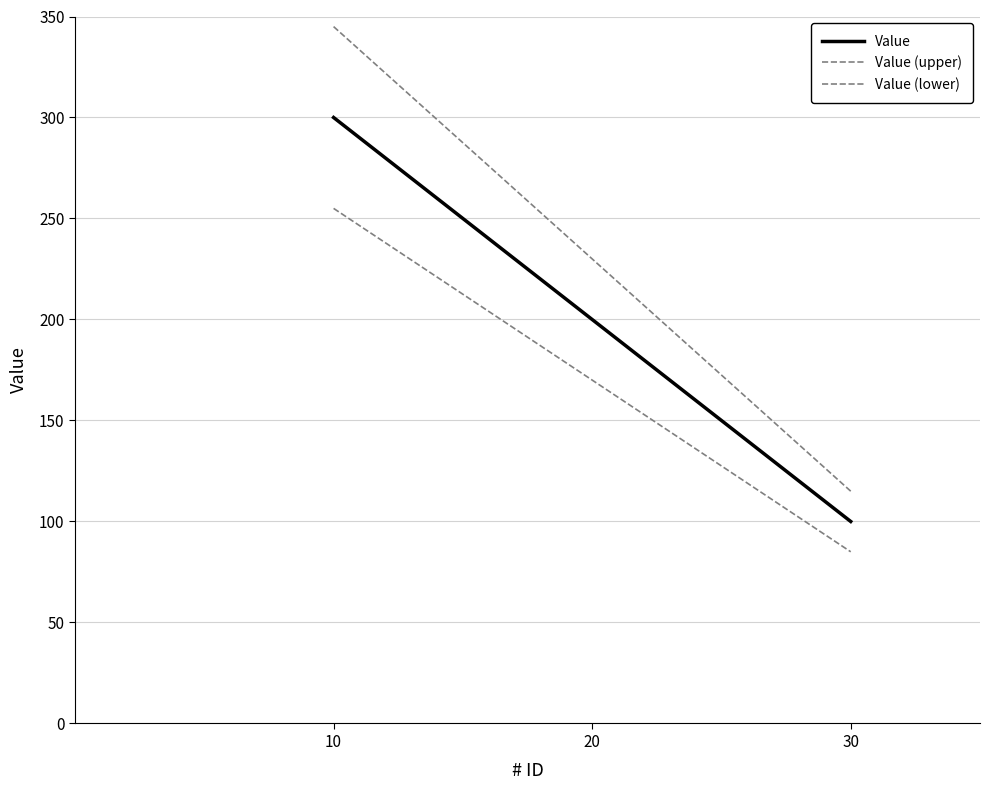

How many lines are shown in the chart?

3